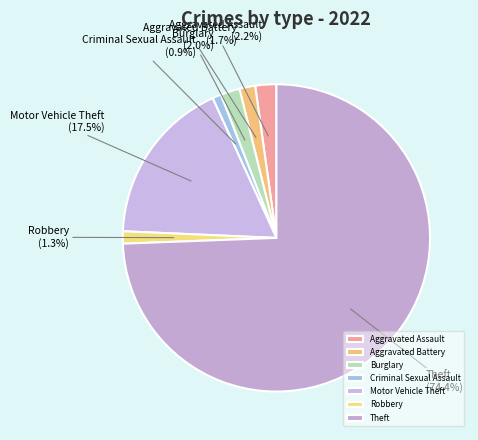

Is the sum of Aggravated Assault and Robbery greater than half?

No